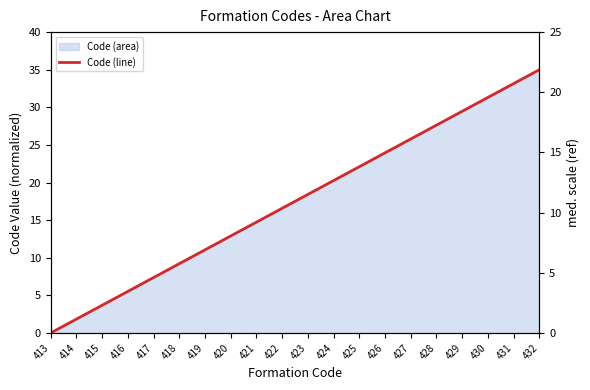

Reading right to left, extract all data points from this chart.

35.0	33.2	31.3	29.5	27.6	25.8	23.9	22.1	20.3	18.4	16.6	14.7	12.9	11.1	9.2	7.4	5.5	3.7	1.8	0.0